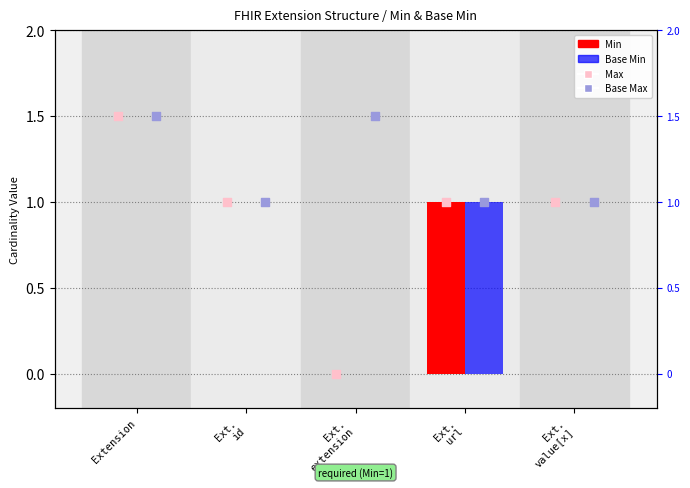

What is the total value across all series at Extension?

3.0